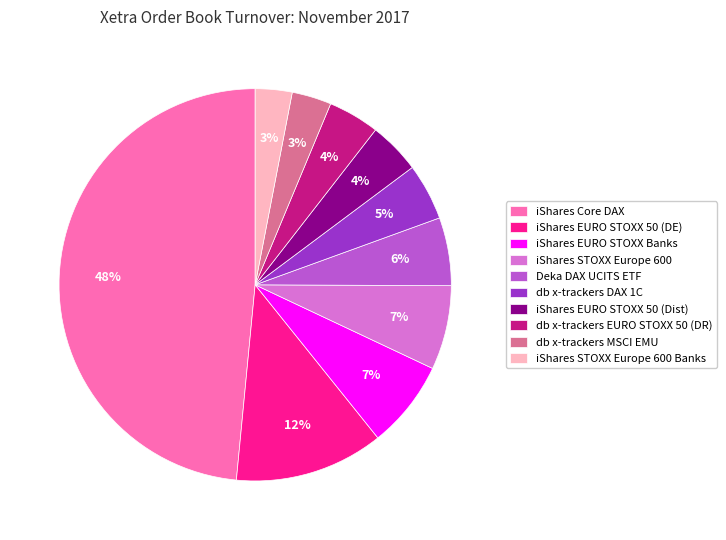

Which category has the biggest portion of the pie?

iShares Core DAX